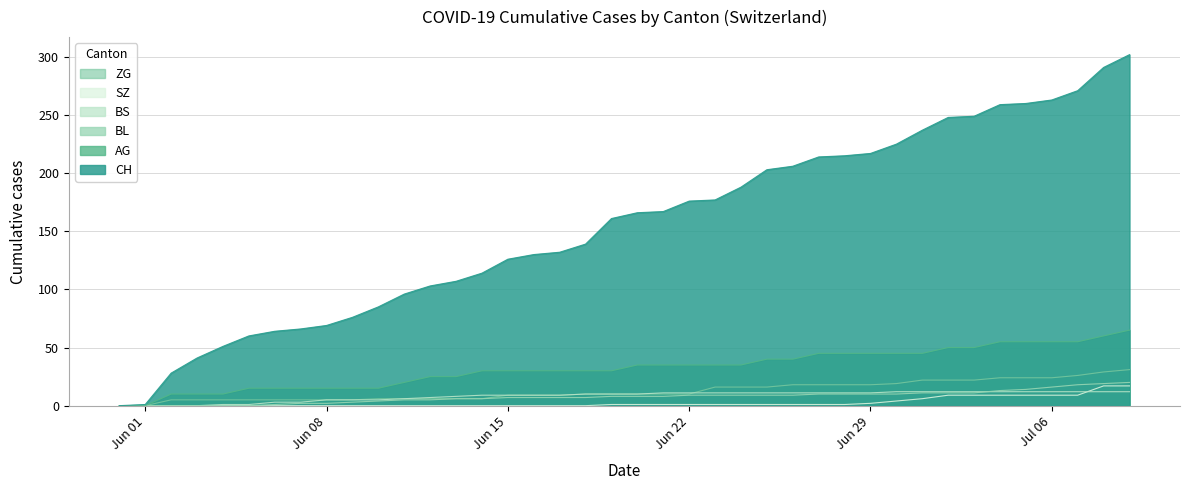

How many lines are shown in the chart?

6